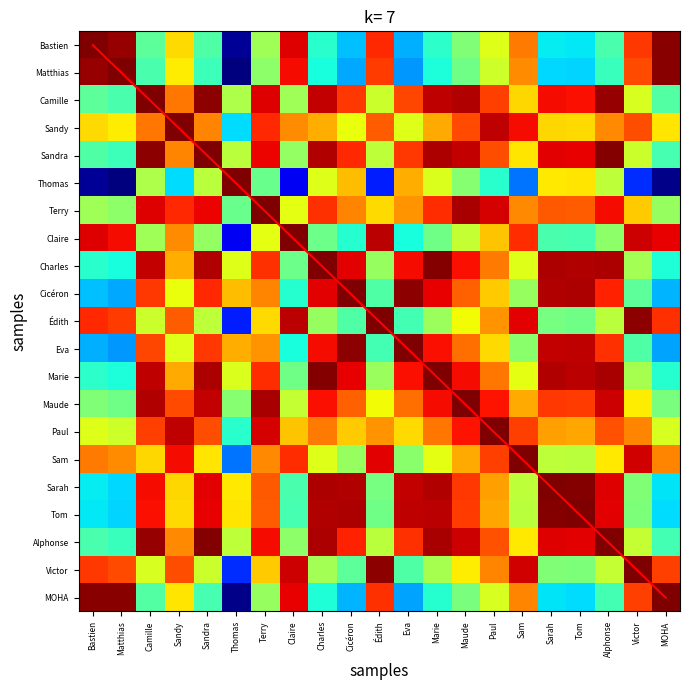

Rank the series at Sandra from lowest to highest value.

Matthias, MOHA, Bastien, Claire, Thomas, Édith, Victor, Sam, Sandy, Paul, Eva, Cicéron, Terry, Tom, Sarah, Maude, Charles, Marie, Camille, Alphonse, Sandra, diagonal